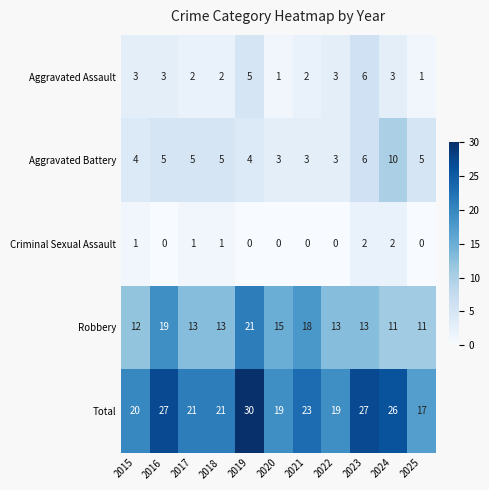

Which category has the highest value across all series?

2019